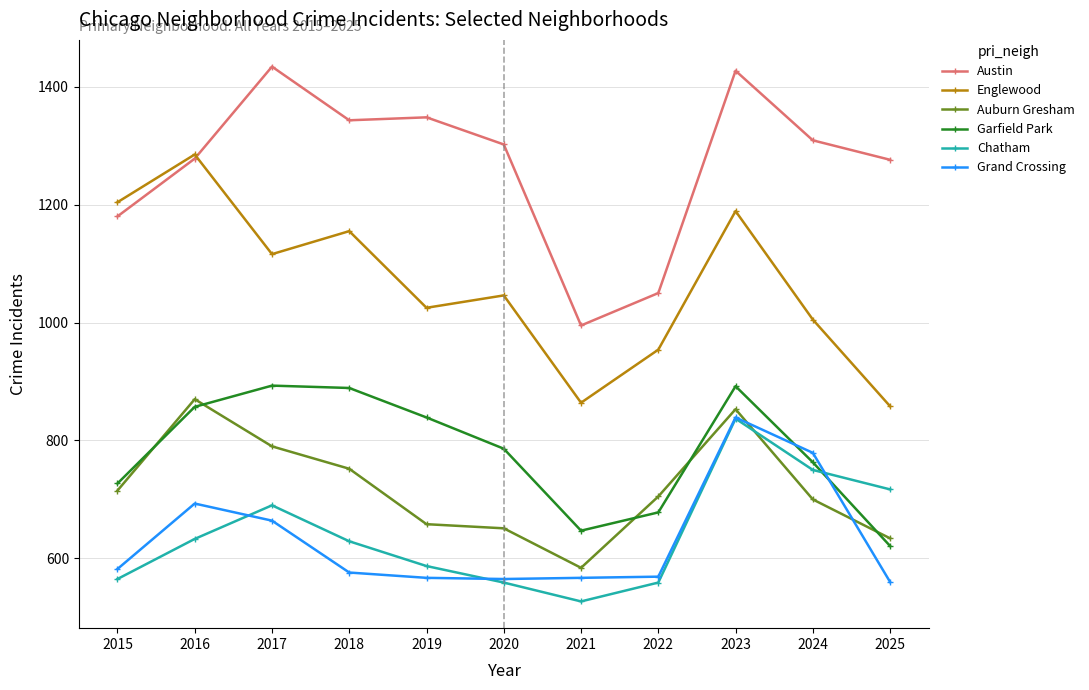

Is this an area chart (filled region under the line)?

No